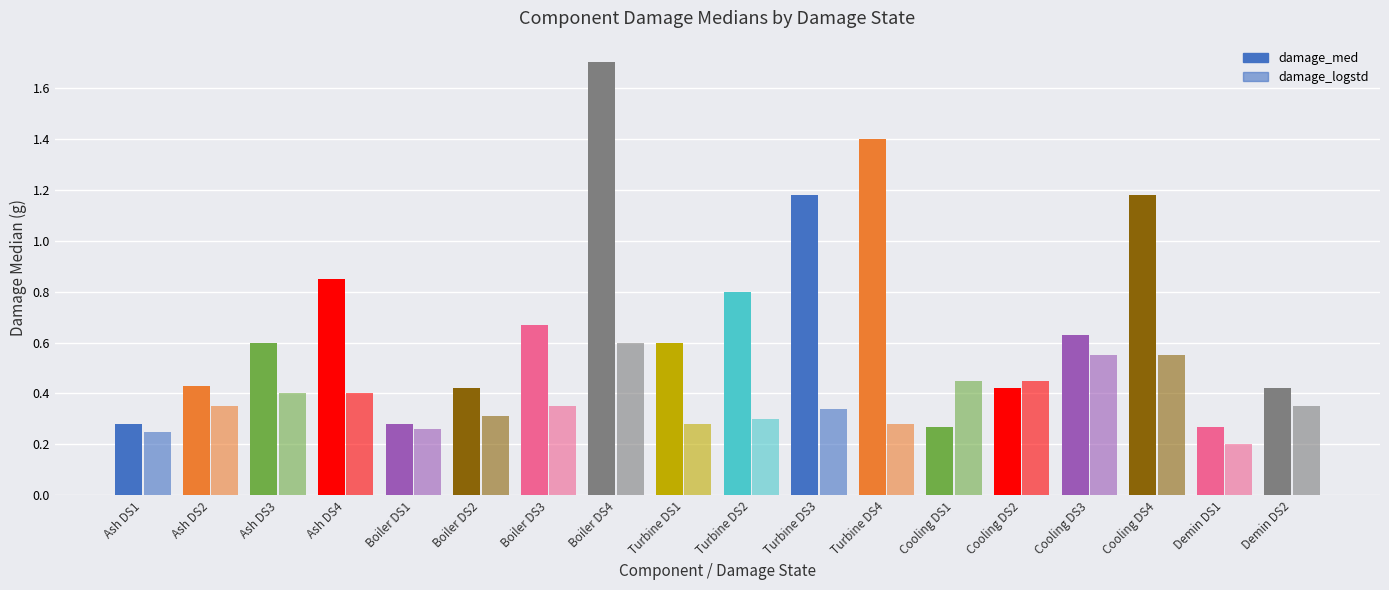

What is the difference between the highest and lowest values at Turbine DS3?

0.8